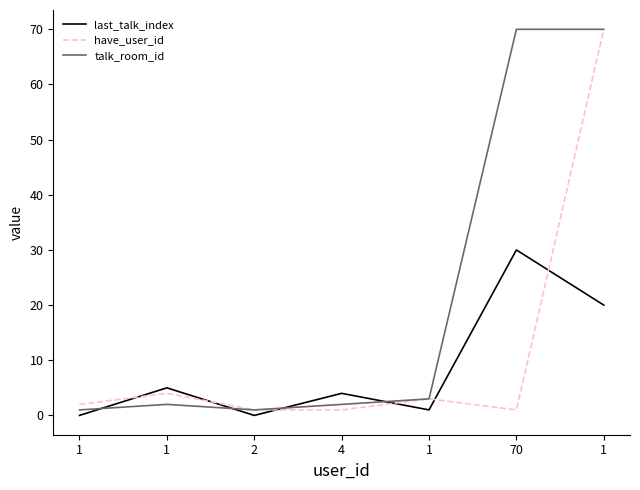

Between which two adjacent categories do talk_room_id and last_talk_index first intersect?

1 and 1